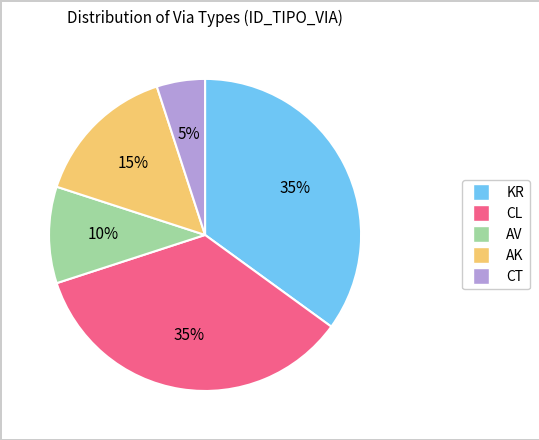

Which slice is the smallest?

CT